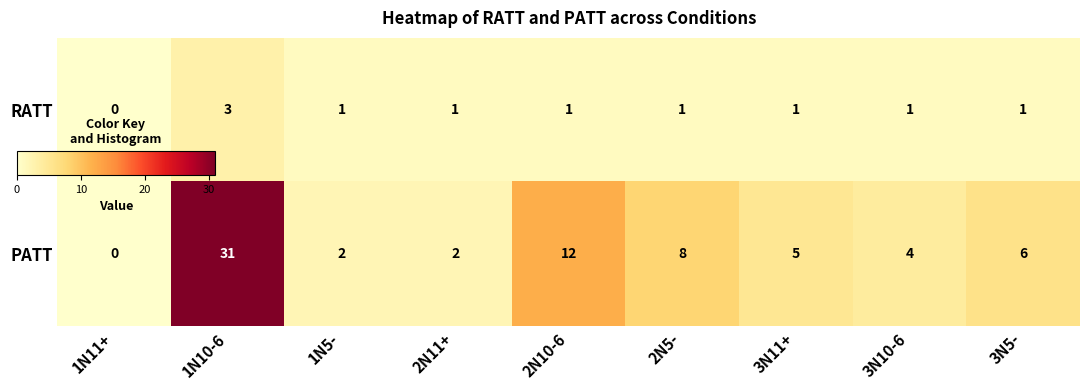

Between 2N5- and 3N5-, which series saw the biggest shift?

PATT